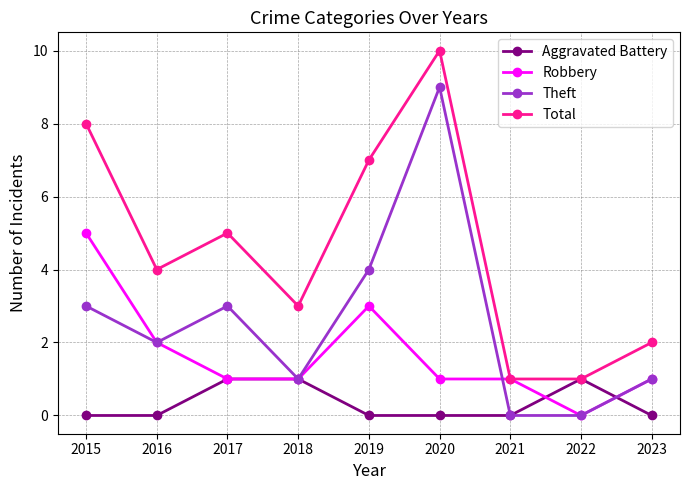

How many categories are shown in the chart?

9